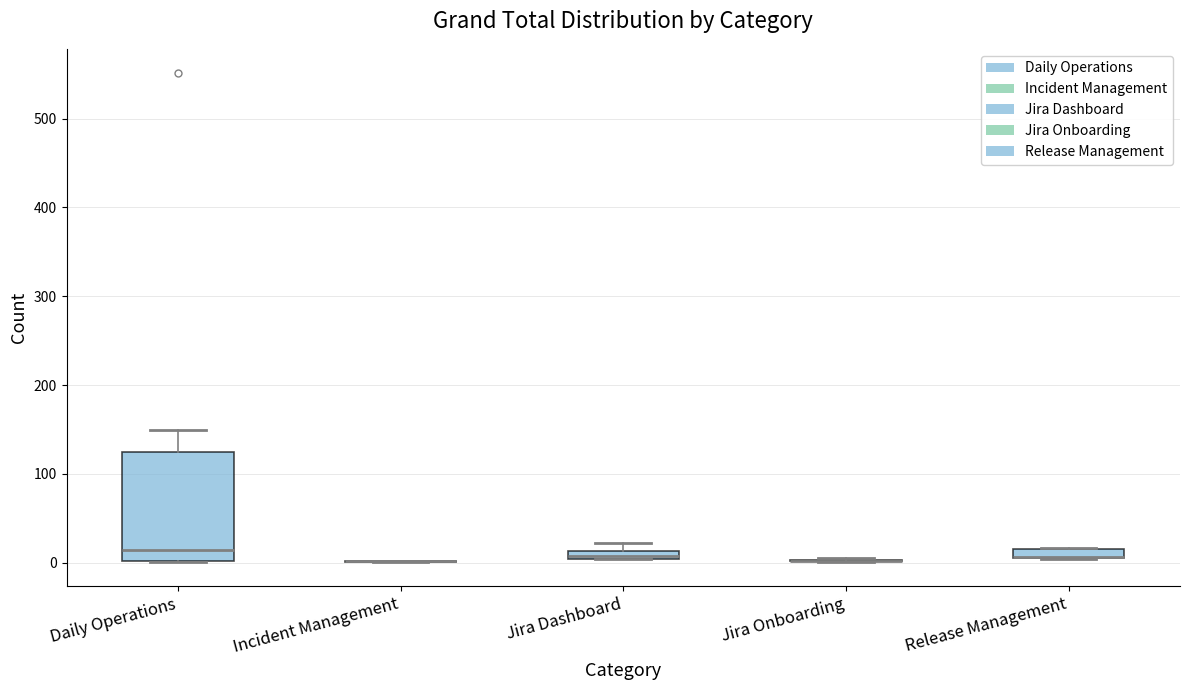

Where is the lower edge of the box for Daily Operations on the y-axis? The values are not printed on the chart, so give them approximately, as read against the axis.

0